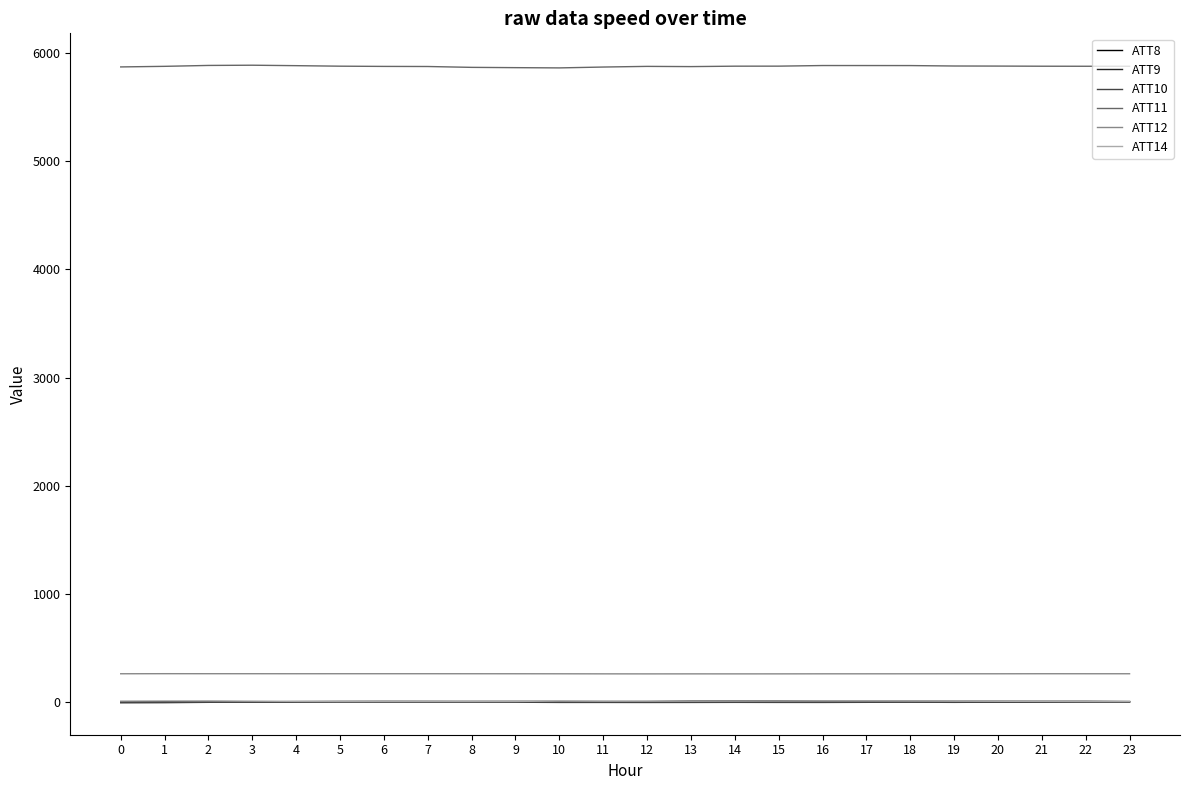

True or false: ATT10 has more than 2 points higher than both neighbors.

True